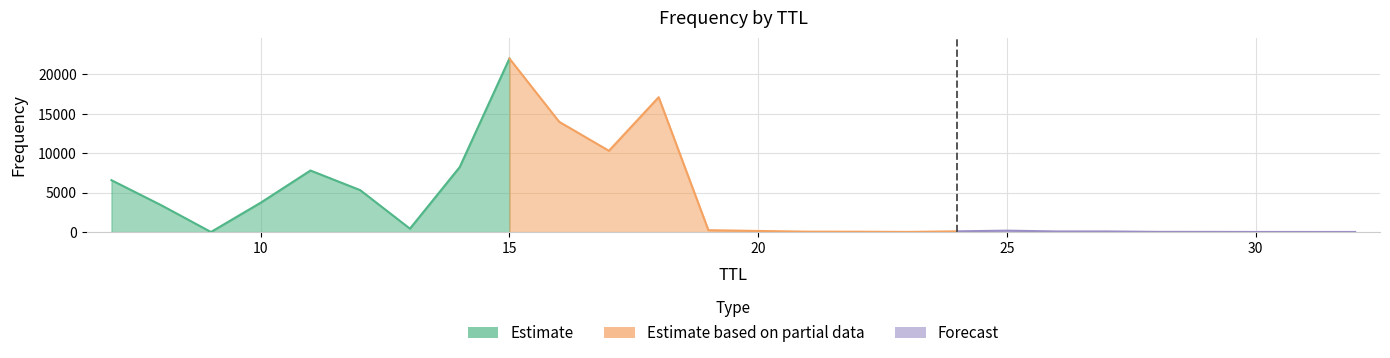

The chart shows a value of 135 at 24. True or false?

False